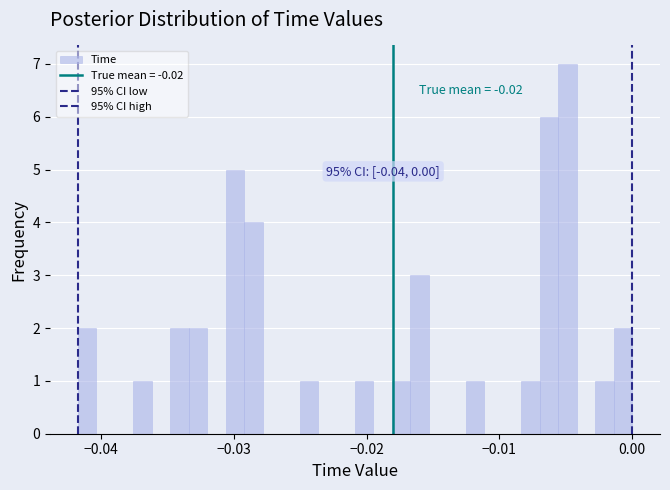

Around what value on the x-axis is the tallest bar? Give the approximate position of its centre, as read against the axis.

-0.005